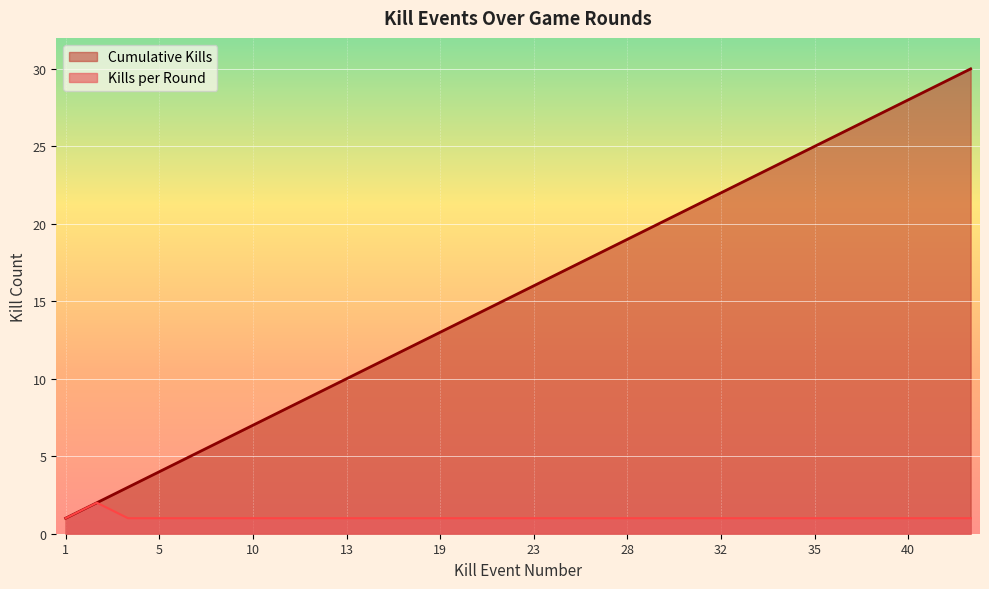

Between 11 and 27, which series saw the biggest shift?

Cumulative Kills